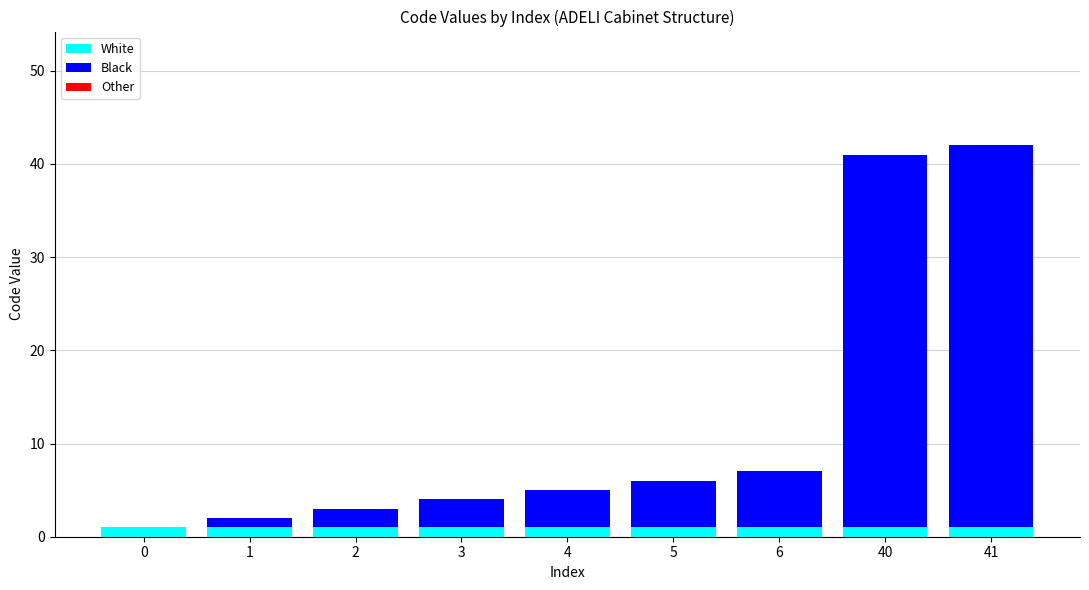

The White series shows 1 at 0. True or false?

True